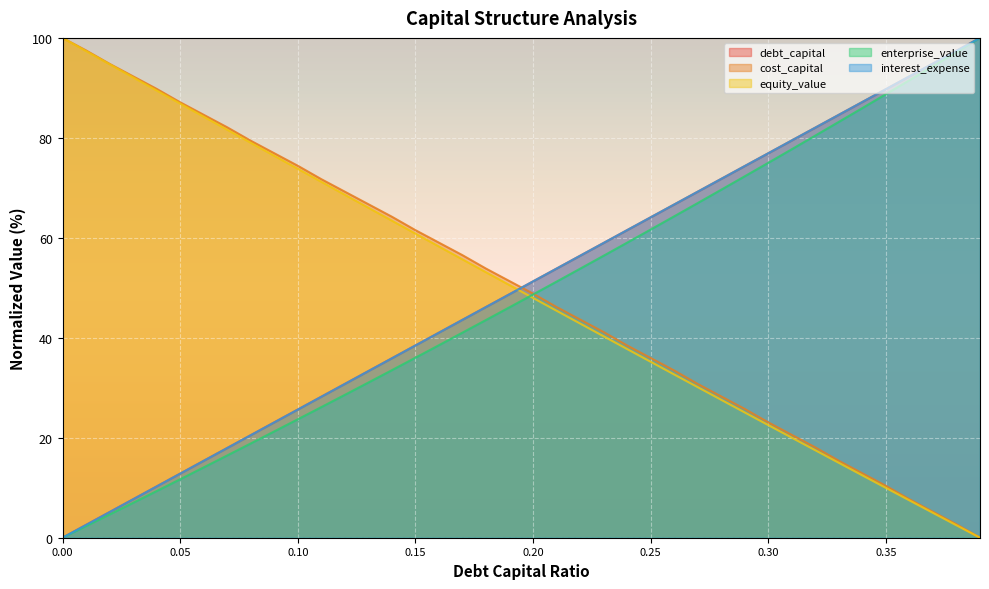

How many values in enterprise_value are above zero?

39